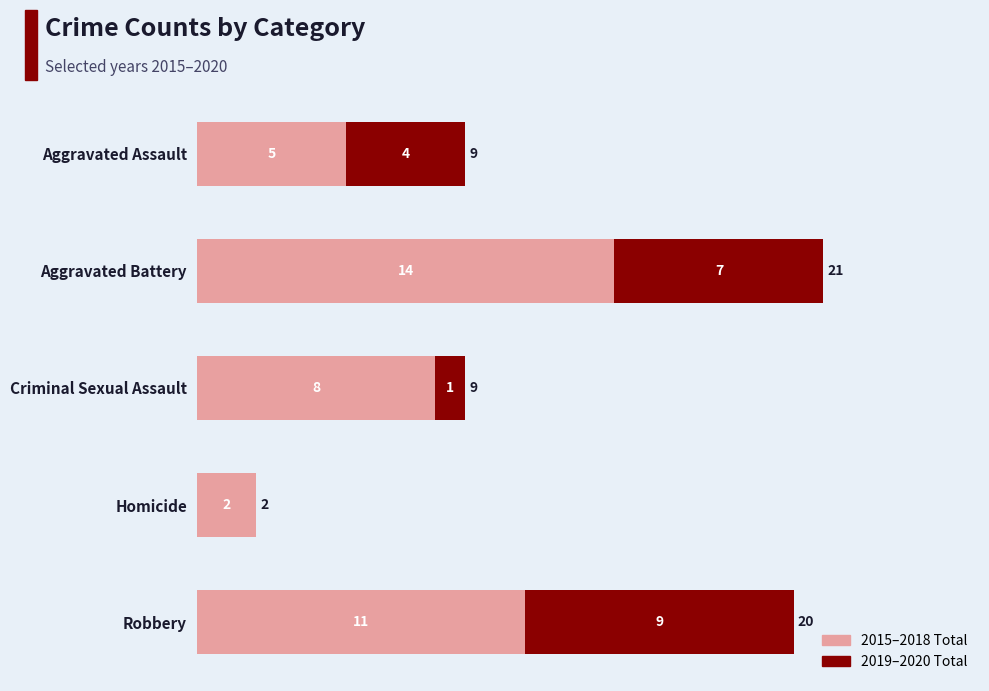

What is the total value across all series at Aggravated Assault?

9